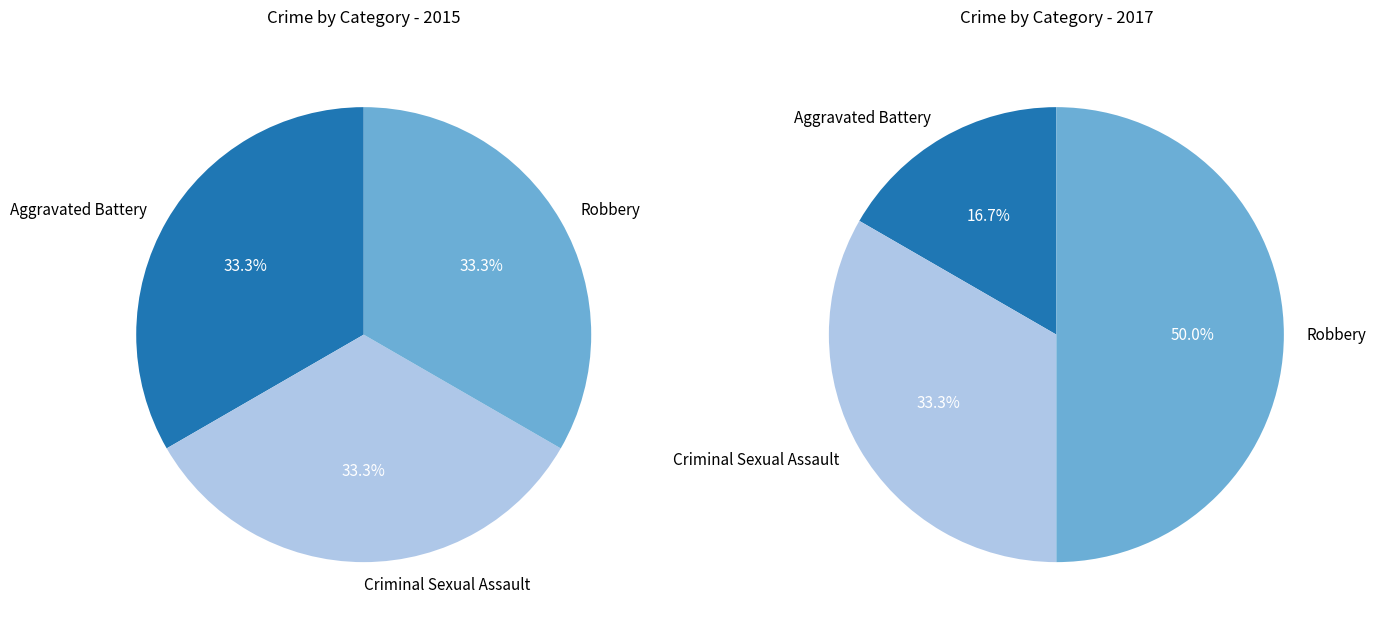

Which series has the largest range (max minus min)?

values_2017